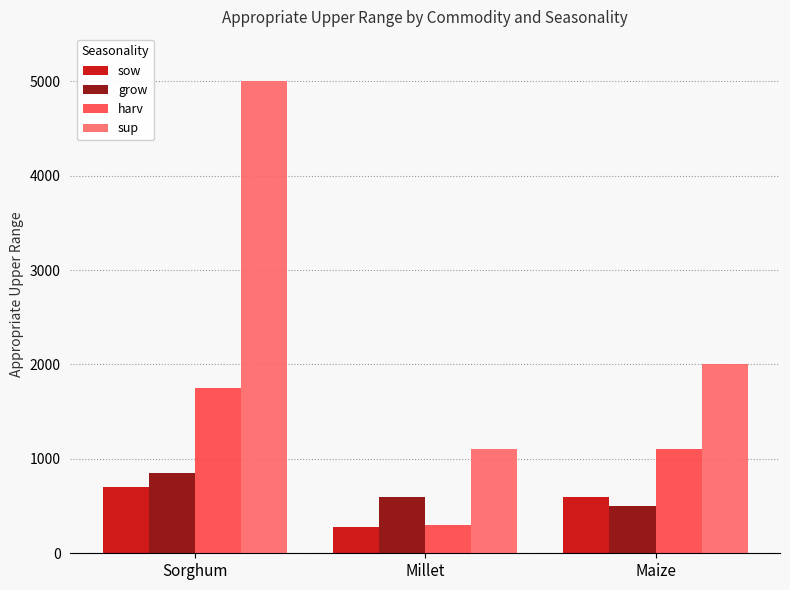

What is the label of the 2nd bar from the right?

Millet